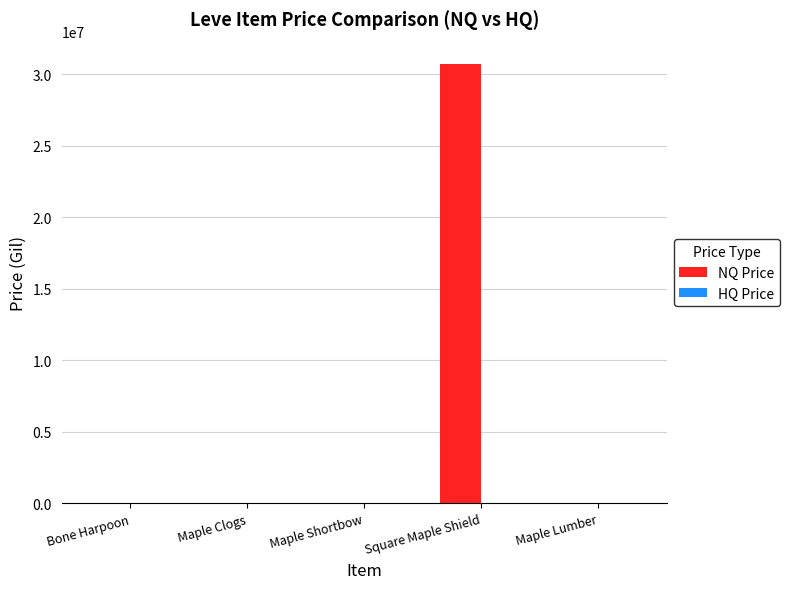

What is the sum of all NQ Price values?

30772370.3